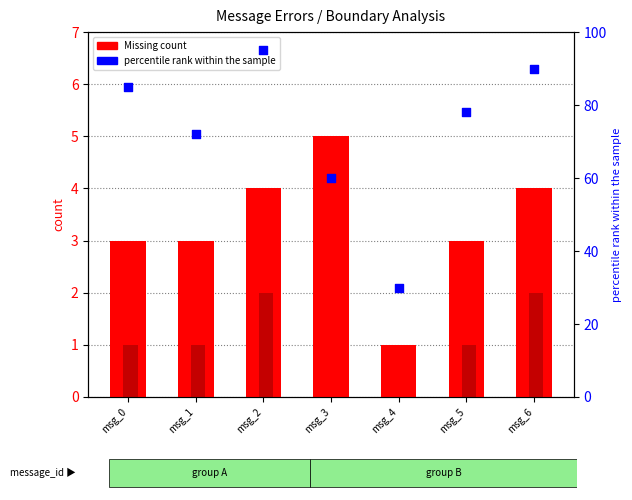

At how many categories does at least one series exceed 5?

7